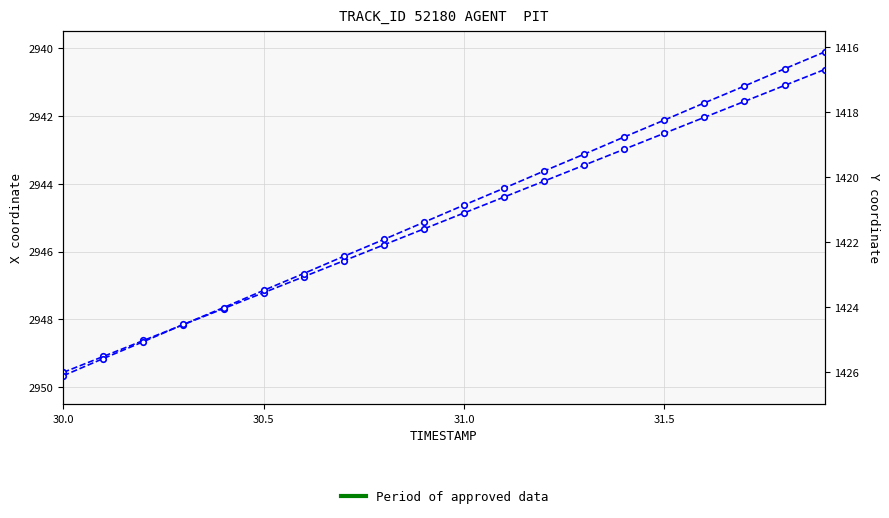

What is the sum of all Y values?

28422.5